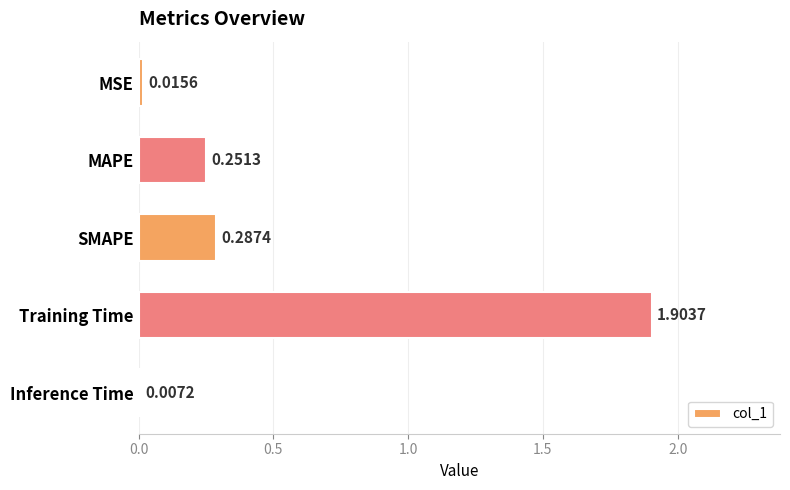

Rank the categories by value from lowest to highest.

Inference Time, MSE, MAPE, SMAPE, Training Time